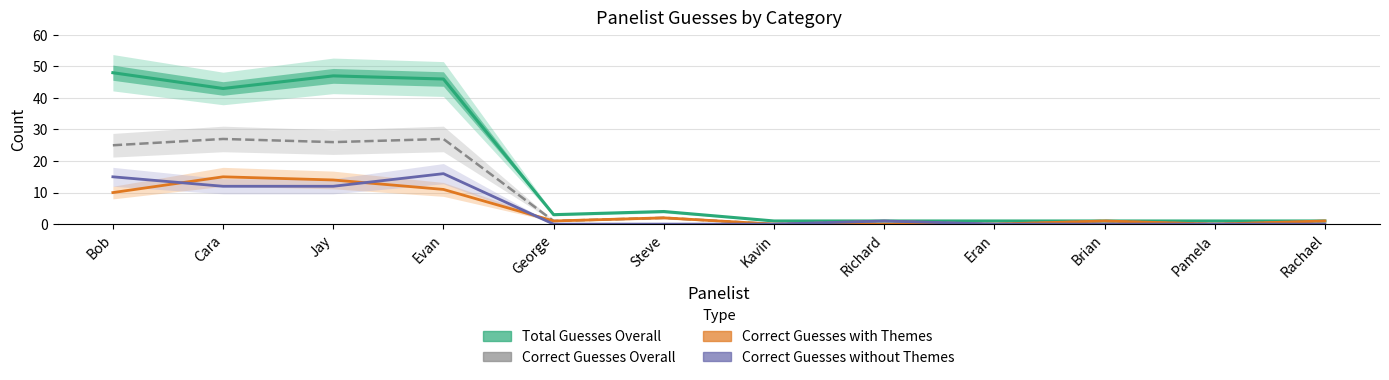

What is the label of the 12th point from the left?

Rachael